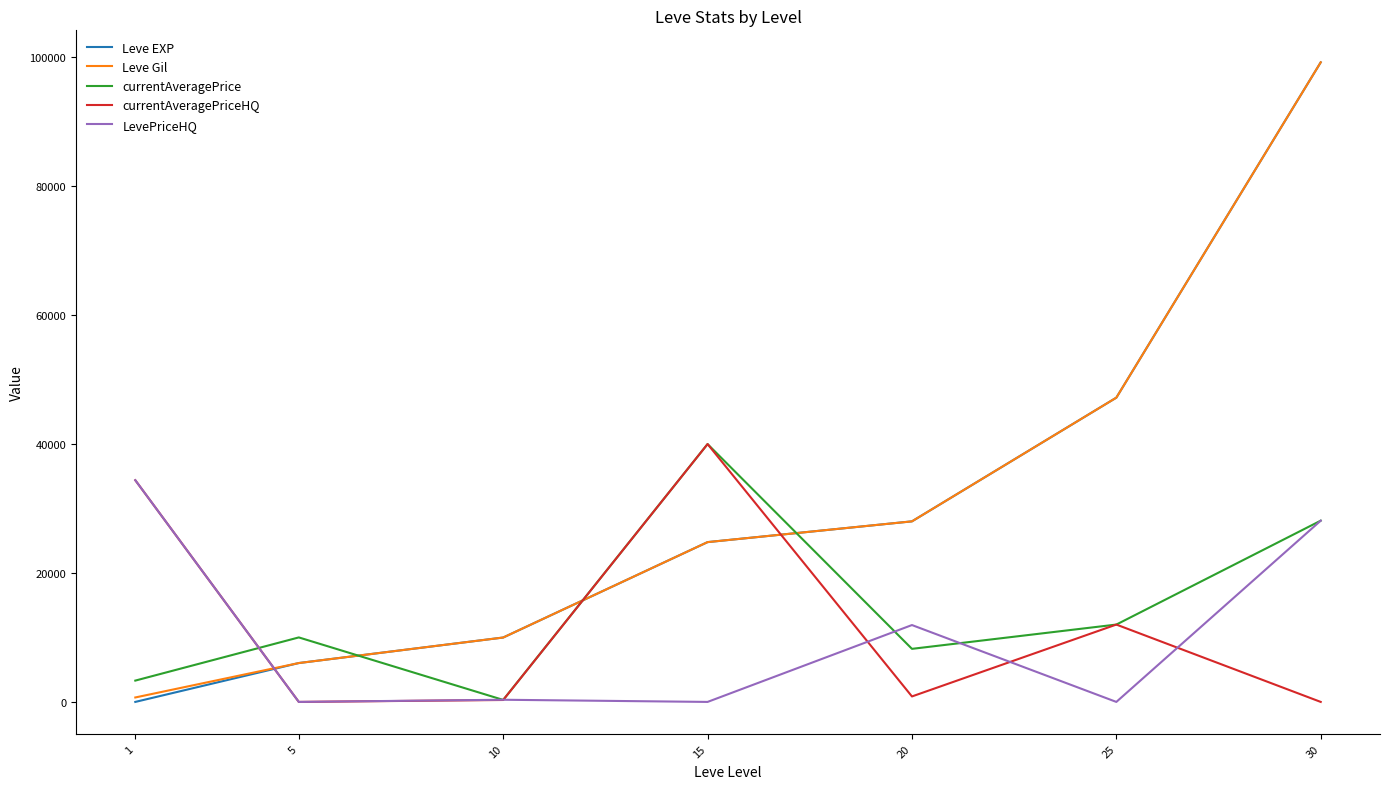

At which category is the sum across all series the highest?

30